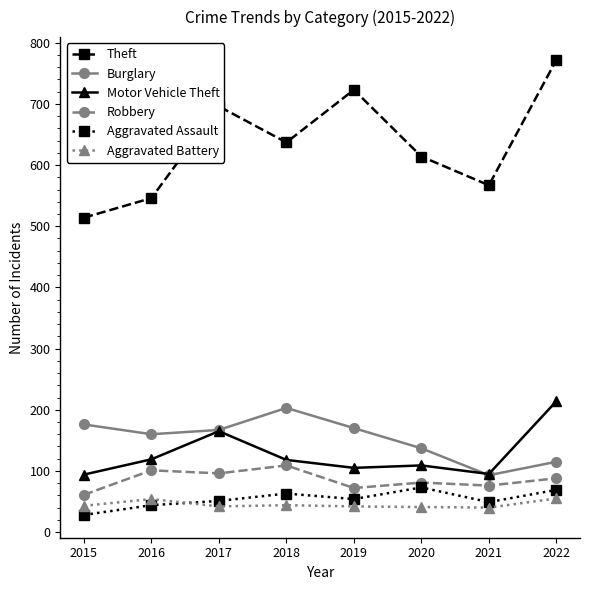

What is the maximum value for Theft?

772